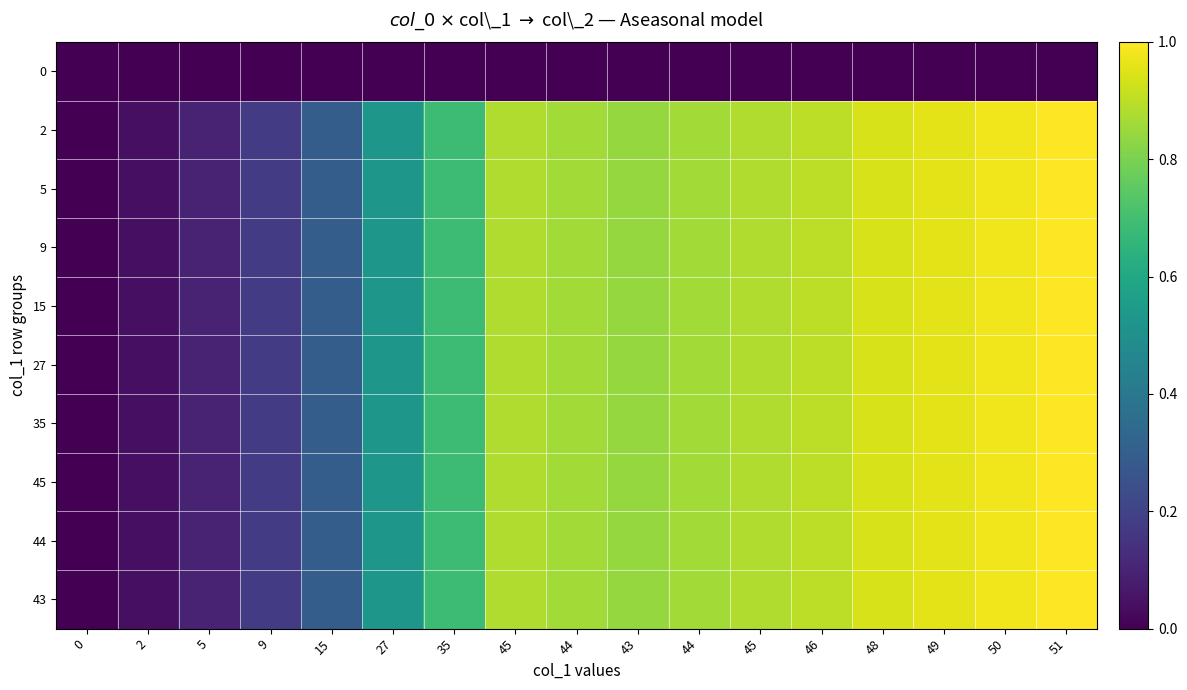

What is the spread (max minus min) of values at 45?

0.9